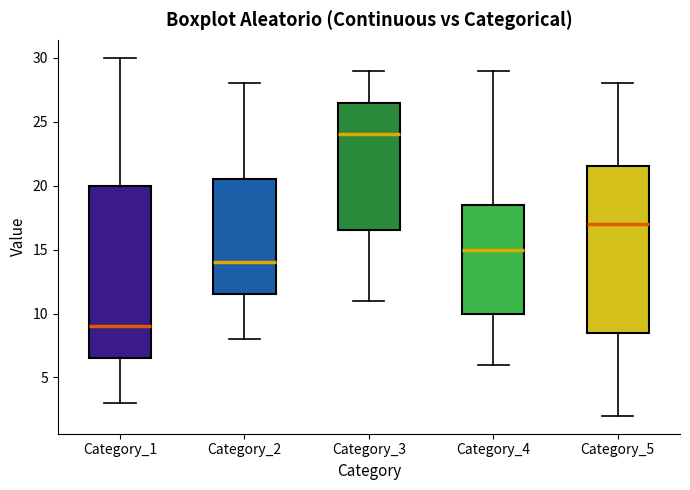

Which box has the highest median line?

Category_3